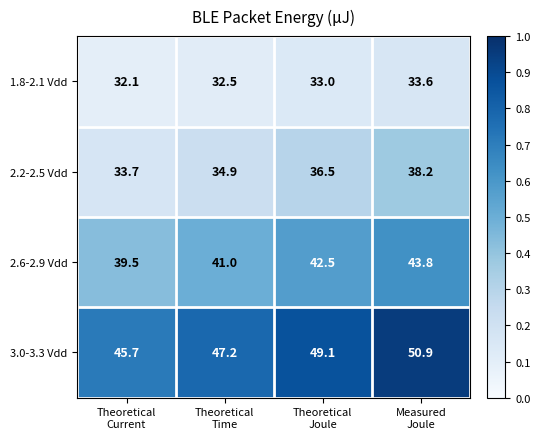

Which series has the widest spread of values?

3.0-3.3 Vdd